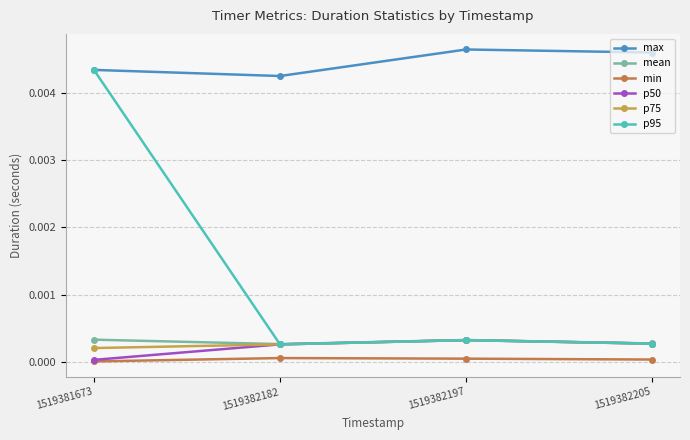

Which series changed the most between 1519381673 and 1519382205?

p95